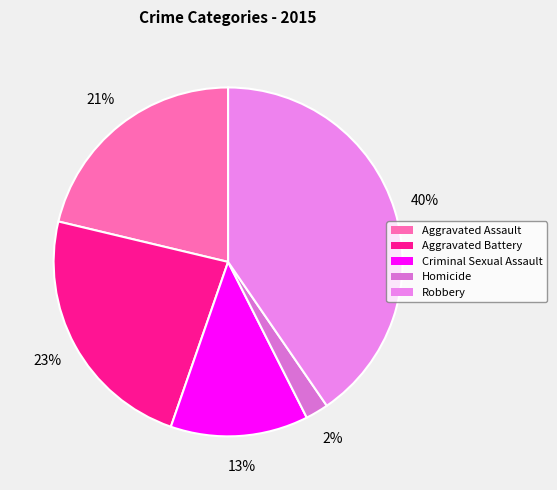

Which slice is the largest?

Robbery